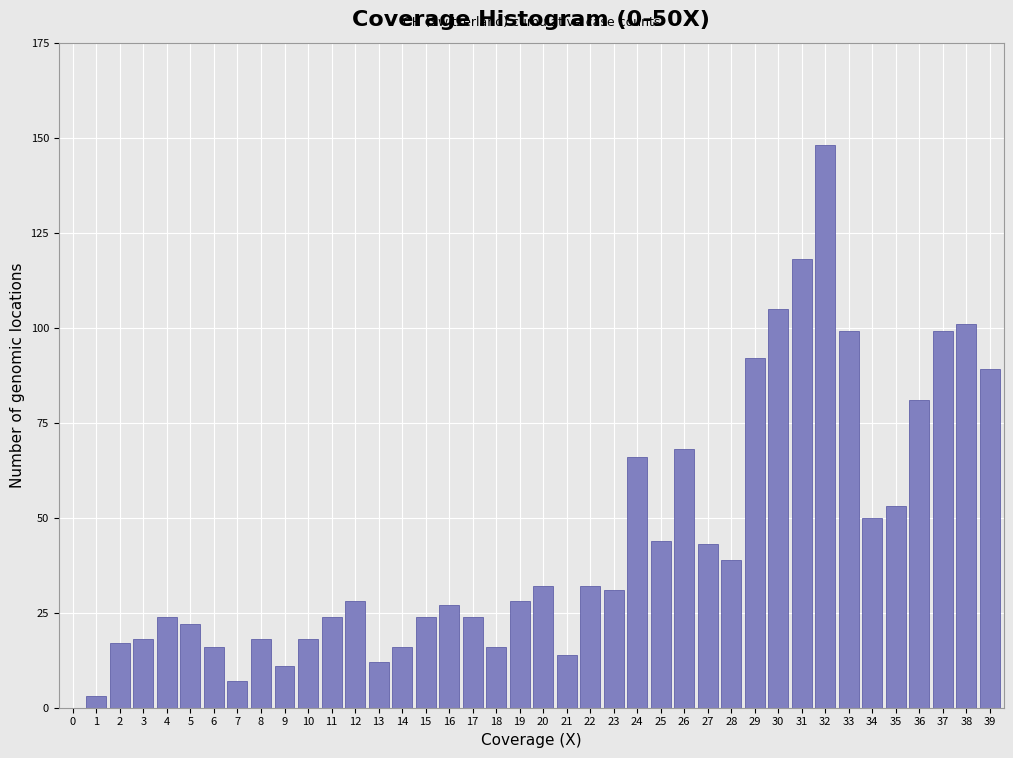

Where is the data nearest to the value 74?

26